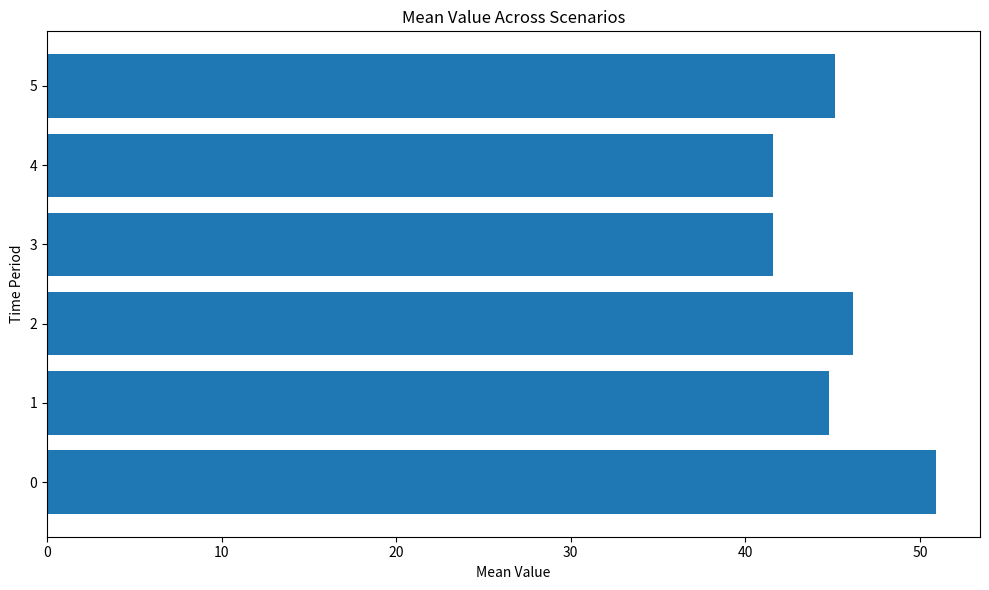

What is the average value?

45.0